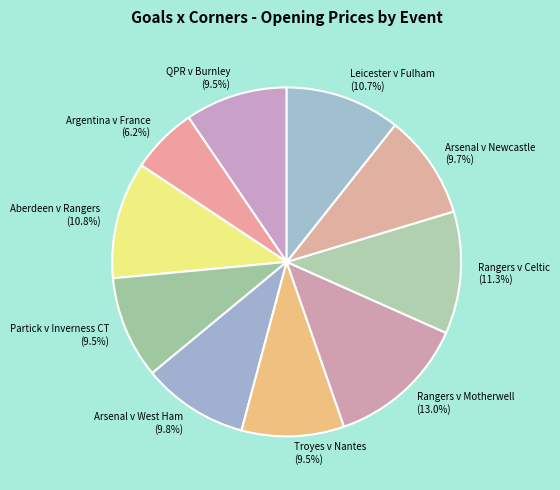

How many segments does this pie chart have?

10